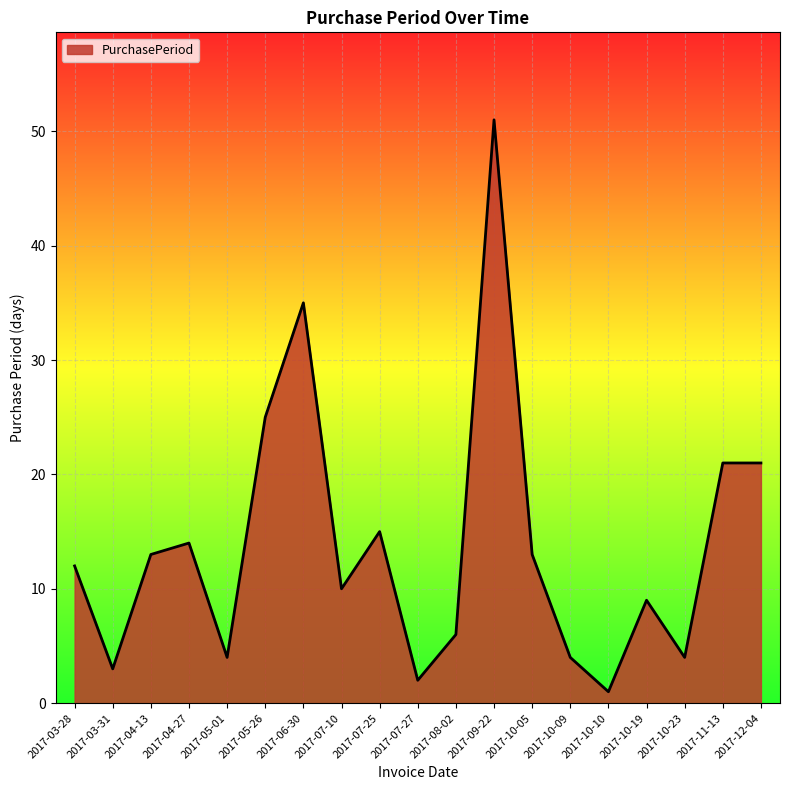

What is the ratio of the value at 2017-08-02 to the value at 2017-12-04?

0.3